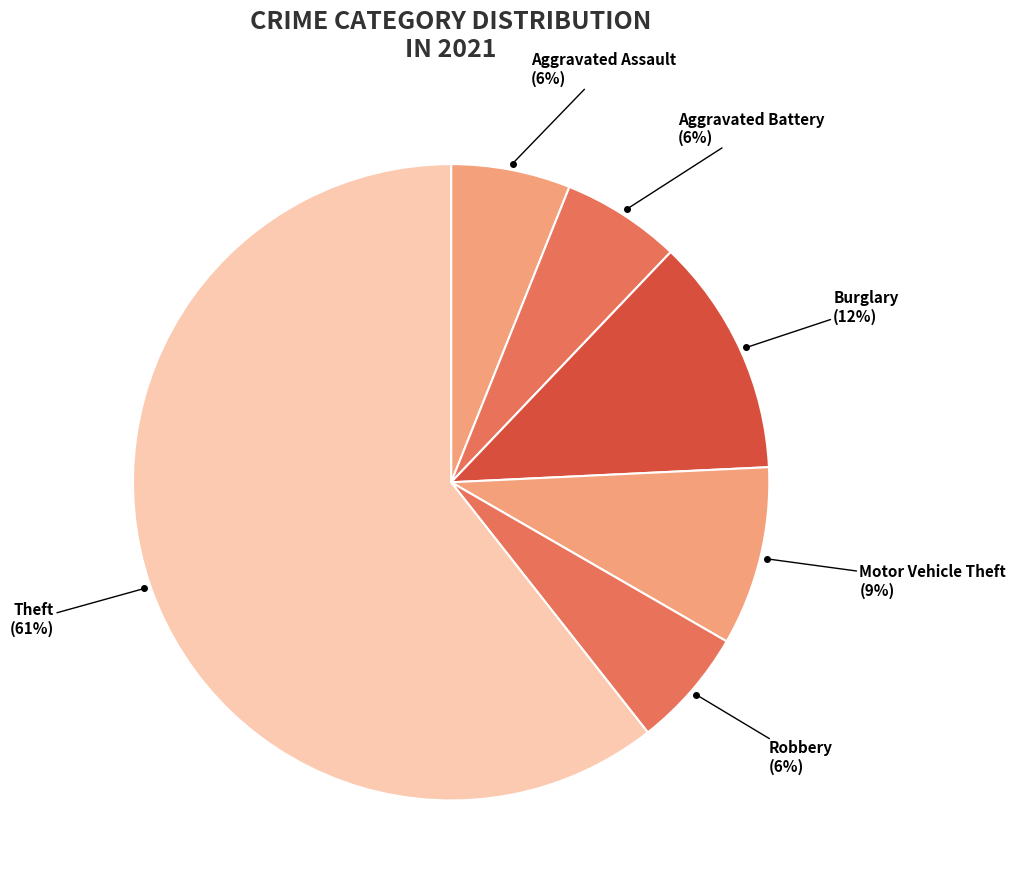

Count the number of slices in the pie.

6